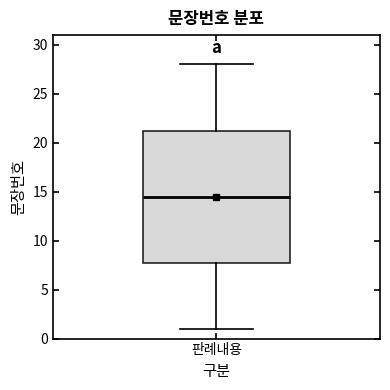

Read this box plot against the y-axis: the position of the median line, the range covered by the box, and the ends of both whiskers. The values are not printed on the chart, so give them approximately, as read against the axis.

median 14.5, box 8.0 to 21.5, whiskers 1.0 to 28.0